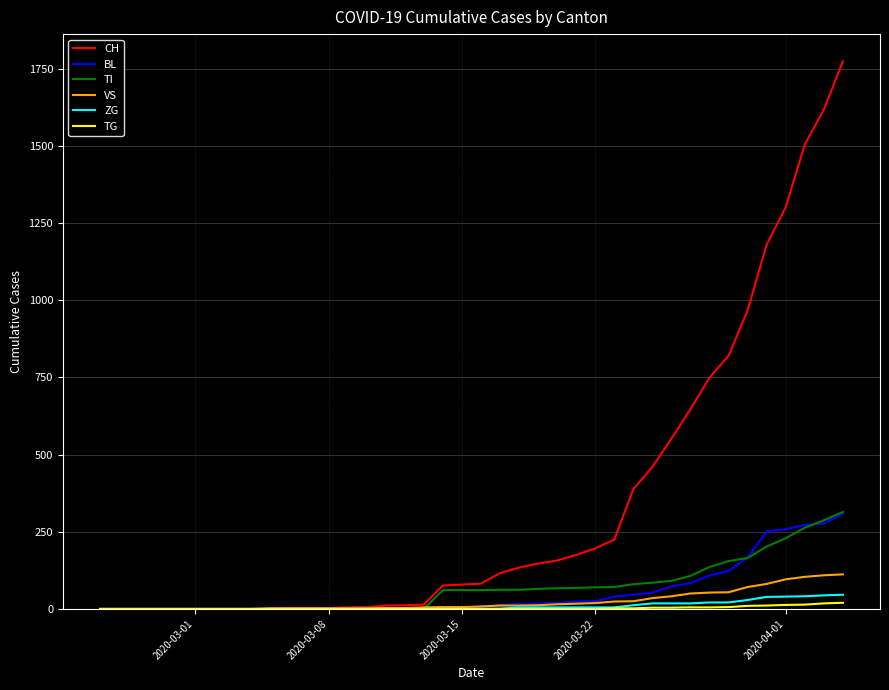

Which series has the largest total across all categories?

CH